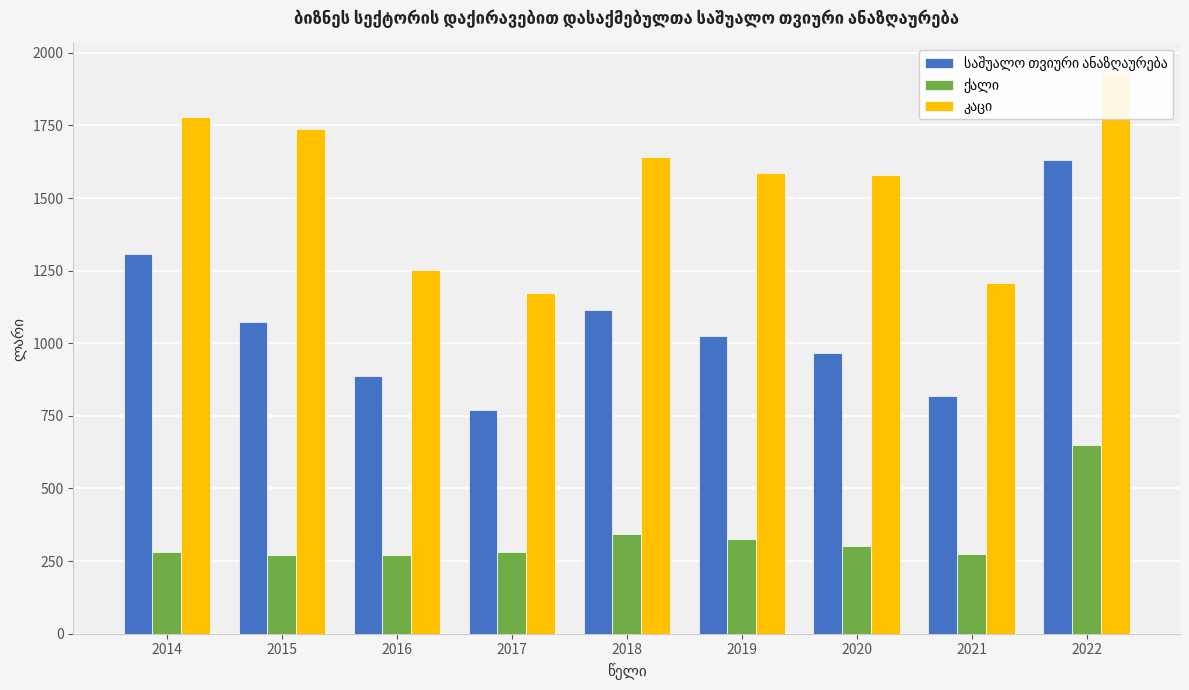

What is the value of the ქალი bar at the 8th from the left?

274.3